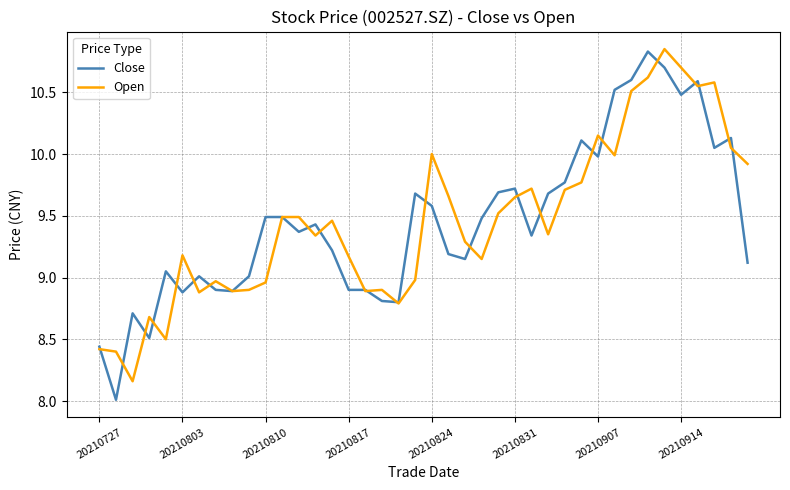

What are all the series names shown in the legend?

Close, Open